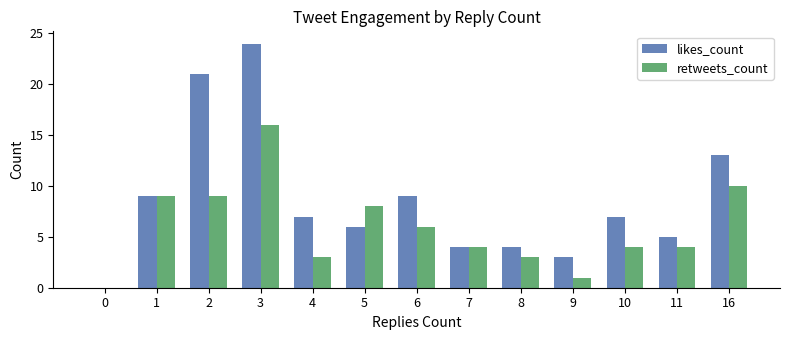

Which series has the largest range (max minus min)?

likes_count